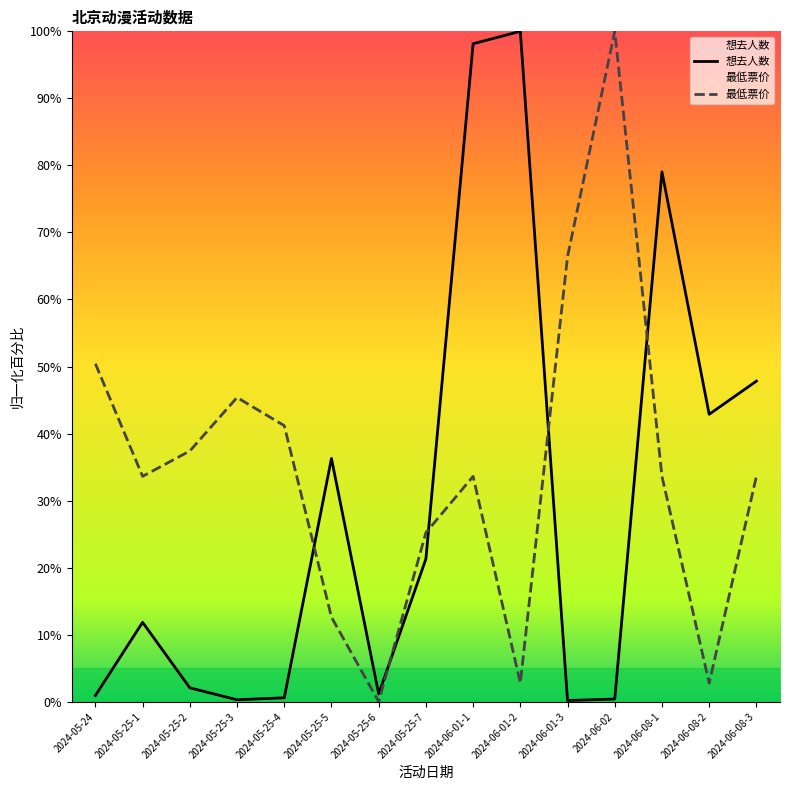

How many values in the 想去人数 series exceed 11?

8